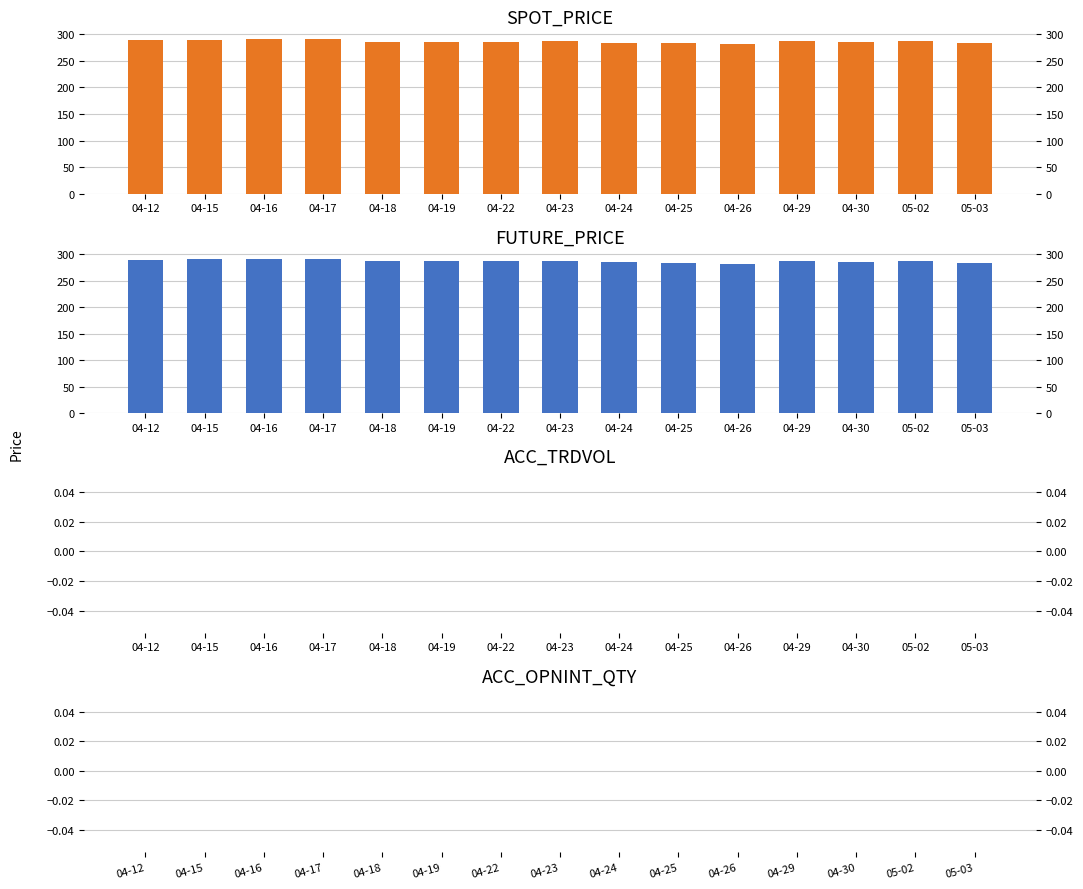

Between 04-12 and 04-15, which is larger?

04-15